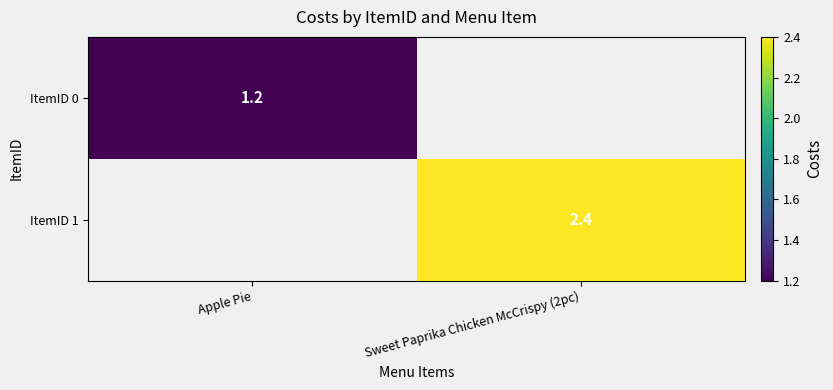

The ItemID 0 series shows 0.5 at Apple Pie. True or false?

False